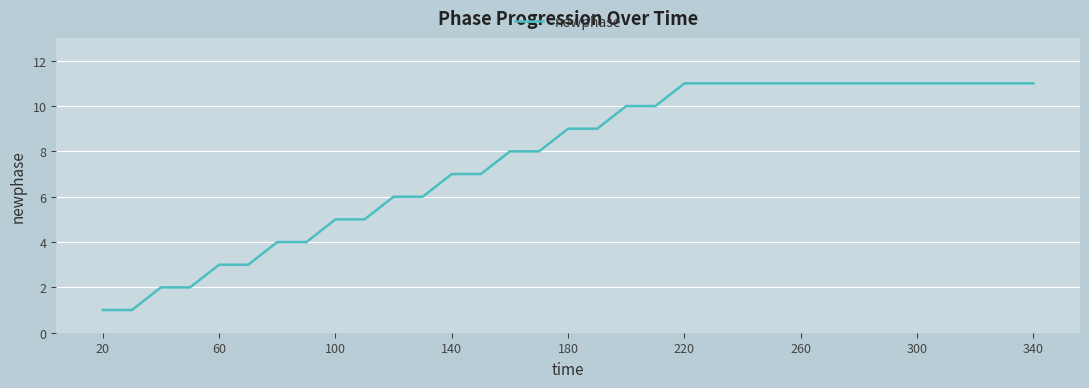

Count the values in the range 5 to 11.

25